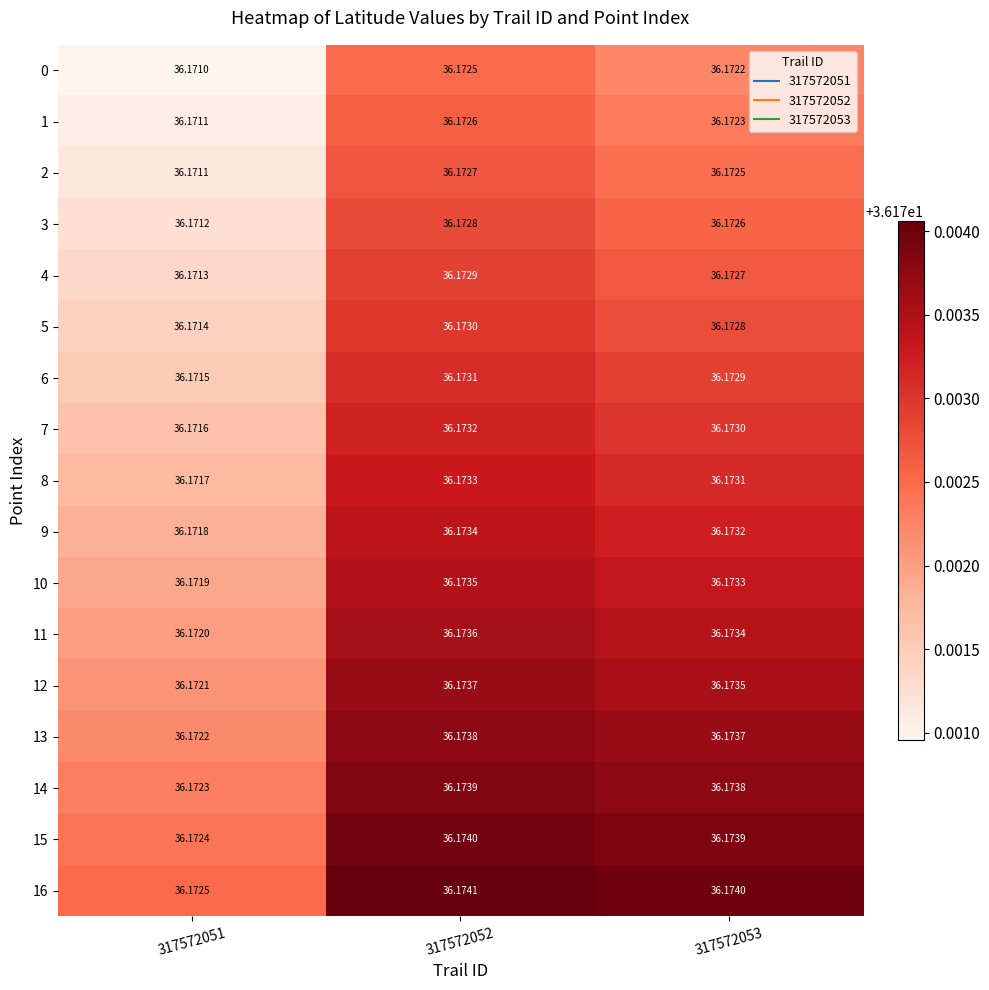

Is the value of 5 at 317572051 greater than the value of 0 at 317572051?

Yes